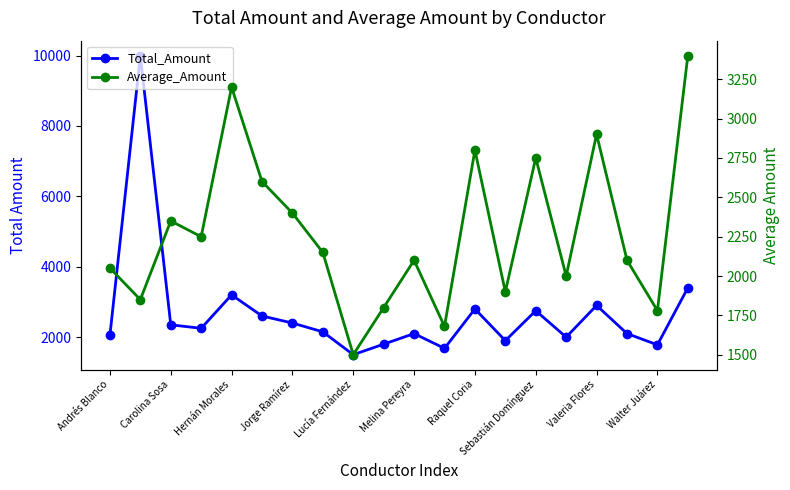

At how many categories does at least one series exceed 5230?

1